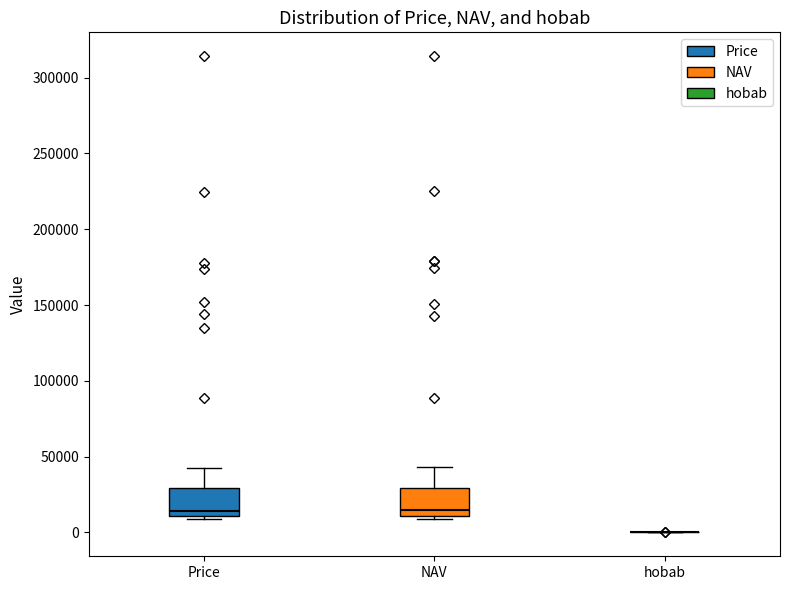

Reading left to right, read every box against the y-axis: the position of its median line, the range the box covers, and the ends of its whiskers. The values are not printed on the chart, so give them approximately, as read against the axis.

Price: median 15000, box 10000 to 30000, whiskers 10000 (just below the box's lower edge) to 45000
NAV: median 15000, box 10000 to 30000, whiskers 10000 (just below the box's lower edge) to 45000
hobab: box collapsed to a line at 0, whiskers 0 to 0